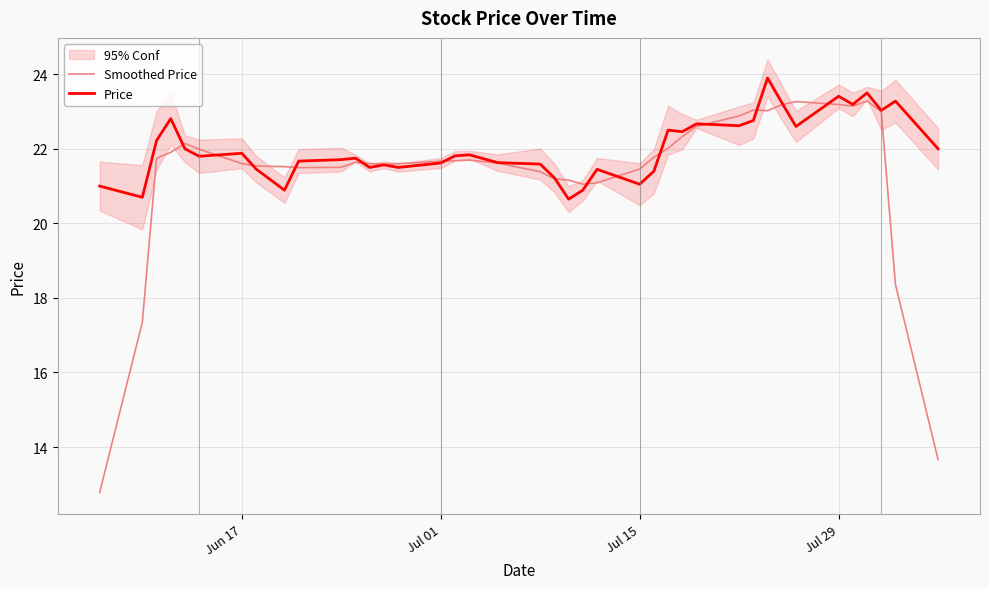

Reading right to left, extract all data points from this chart.

Smoothed Price: 13.7	18.4	23.0	23.3	23.1	23.2	23.3	23.2	23.0	23.0	22.9	22.6	22.3	22.0	21.8	21.5	21.1	21.1	21.2	21.2	21.4	21.6	21.7	21.7	21.7	21.6	21.6	21.6	21.6	21.5	21.5	21.5	21.5	21.6	22.0	22.1	21.9	21.7	17.3	12.8
Price: 22.0	23.3	23.0	23.5	23.2	23.4	22.6	23.2	23.9	22.8	22.6	22.7	22.5	22.5	21.4	21.0	21.5	20.9	20.6	21.2	21.6	21.6	21.8	21.8	21.6	21.5	21.6	21.5	21.8	21.7	21.7	20.9	21.5	21.9	21.8	22.0	22.8	22.2	20.7	21.0